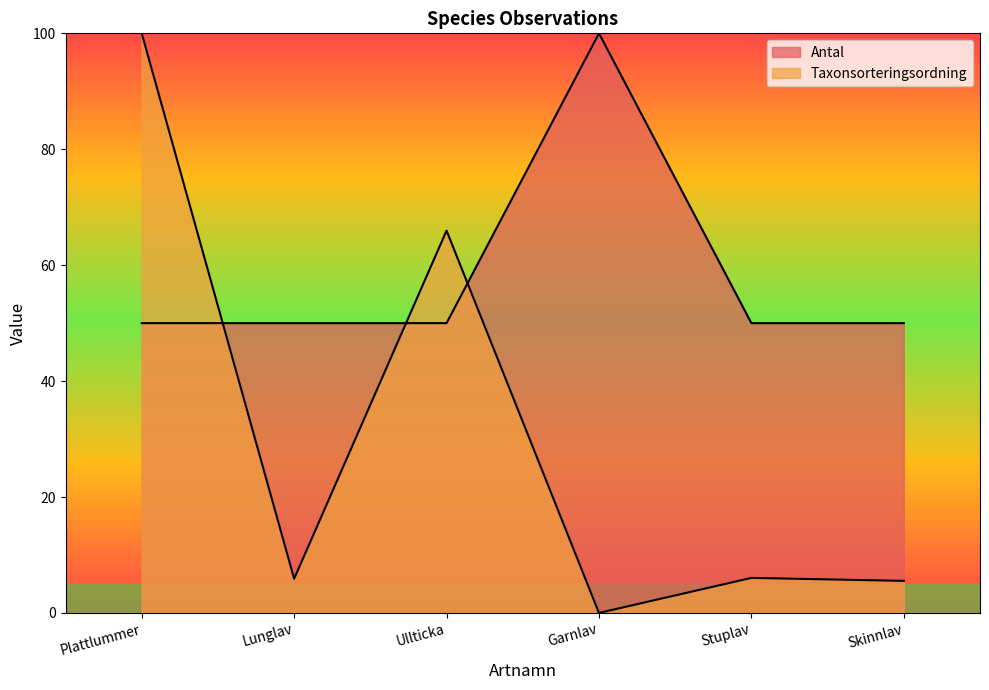

Which has a higher value, Lunglav or Skinnlav?

Lunglav